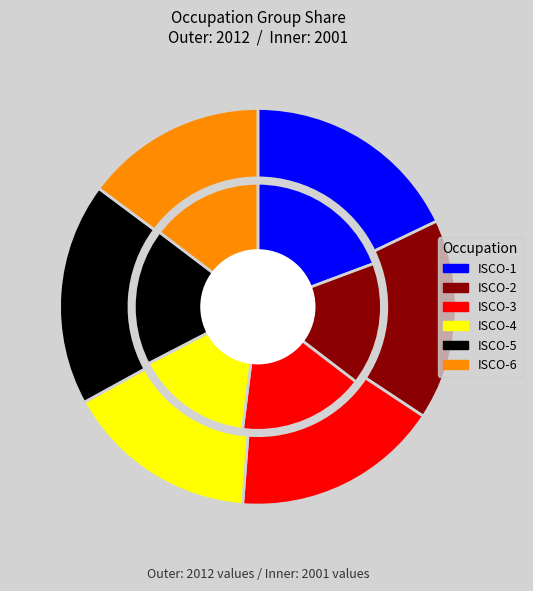

True or false: ocu_isco88_2 accounts for 16% of the total.

True